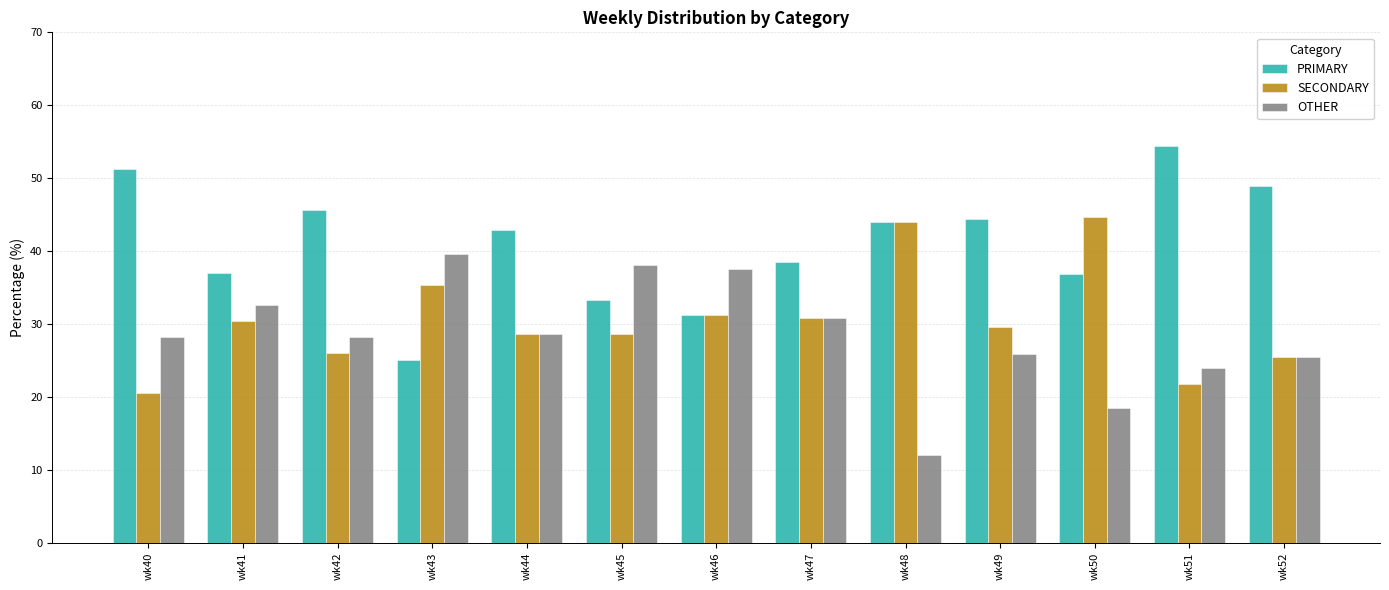

How many series are shown in this chart?

3